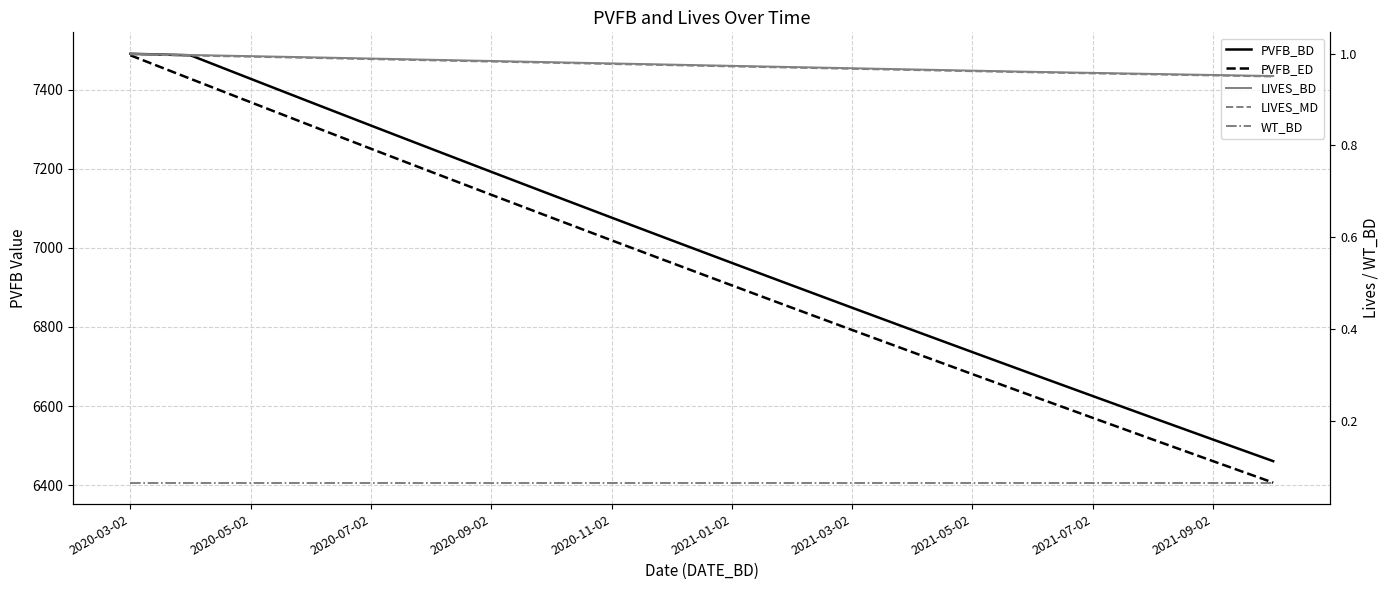

True or false: PVFB_ED and LIVES_MD intersect in this chart.

False